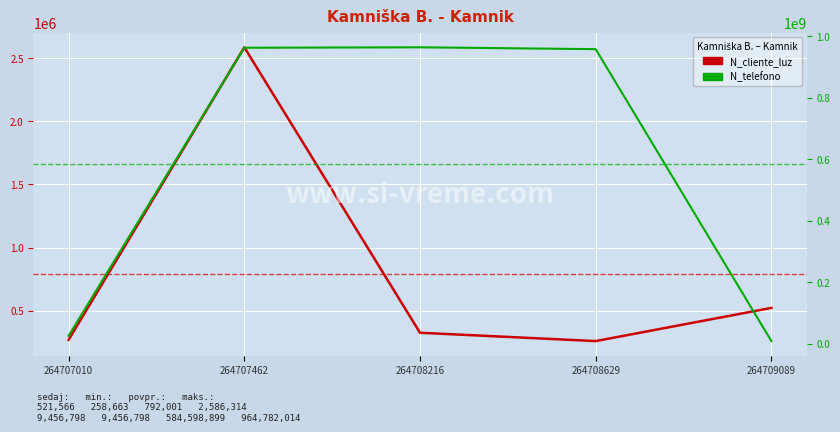

Which category has the lowest value in the N_cliente_luz series?

264708629